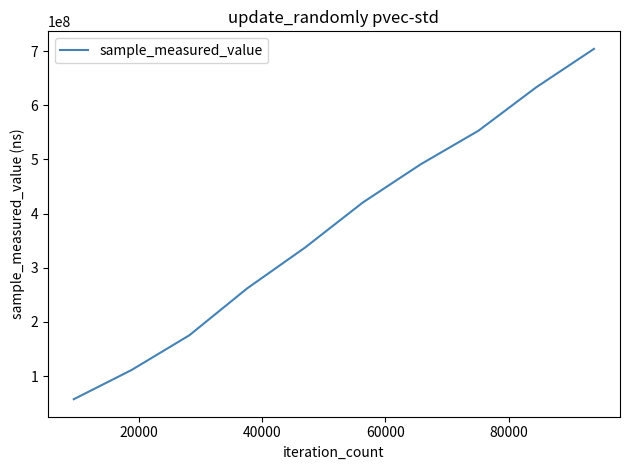

What is the greatest value displayed?

704117101